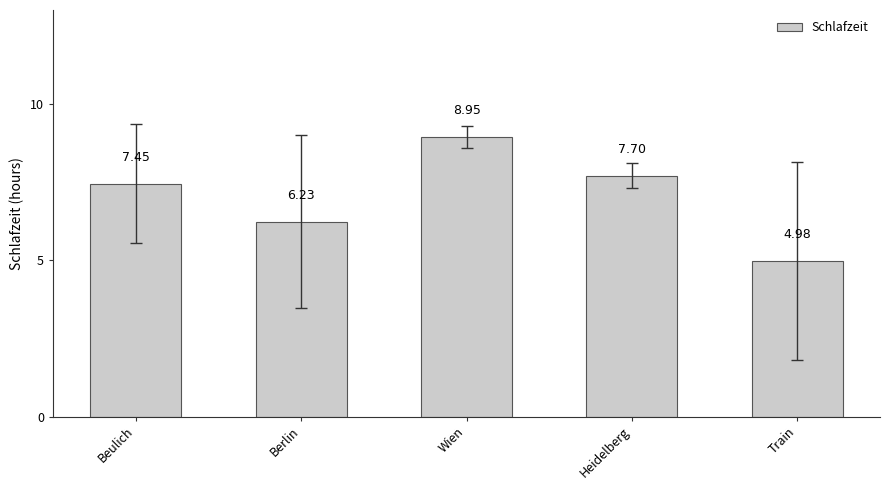

List the labels in order of value, smallest first.

Train, Berlin, Beulich, Heidelberg, Wien